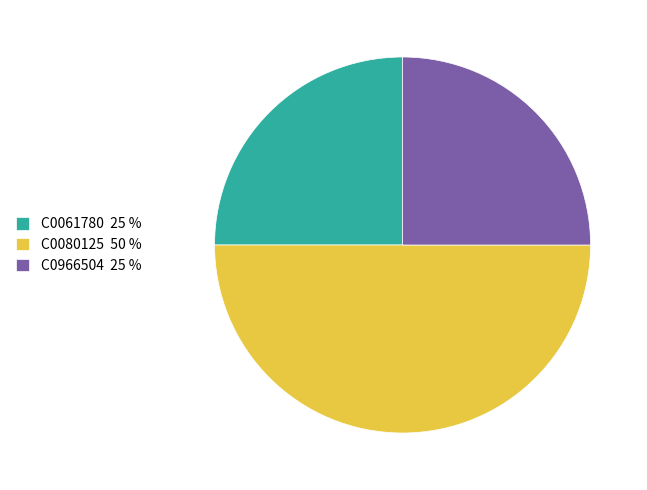

Count the number of slices in the pie.

3